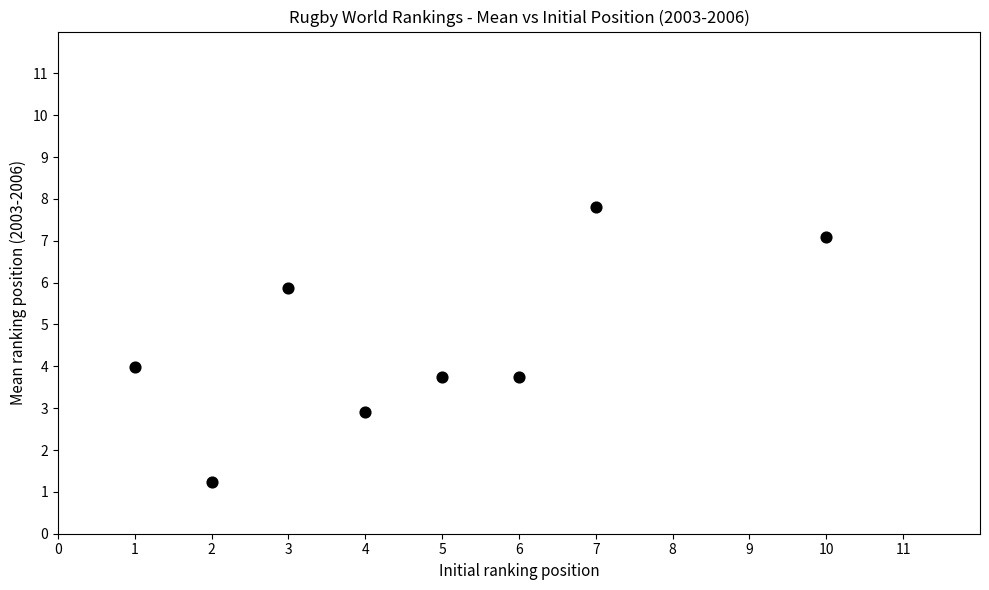

What is the range of Y values (max minus min)?

6.6